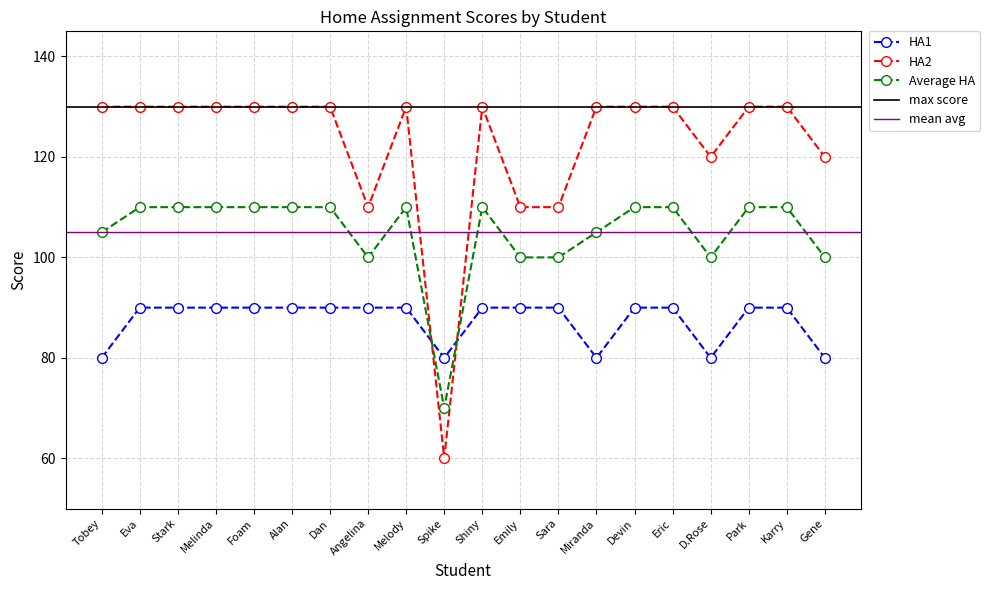

What position from the right is Karry?

2